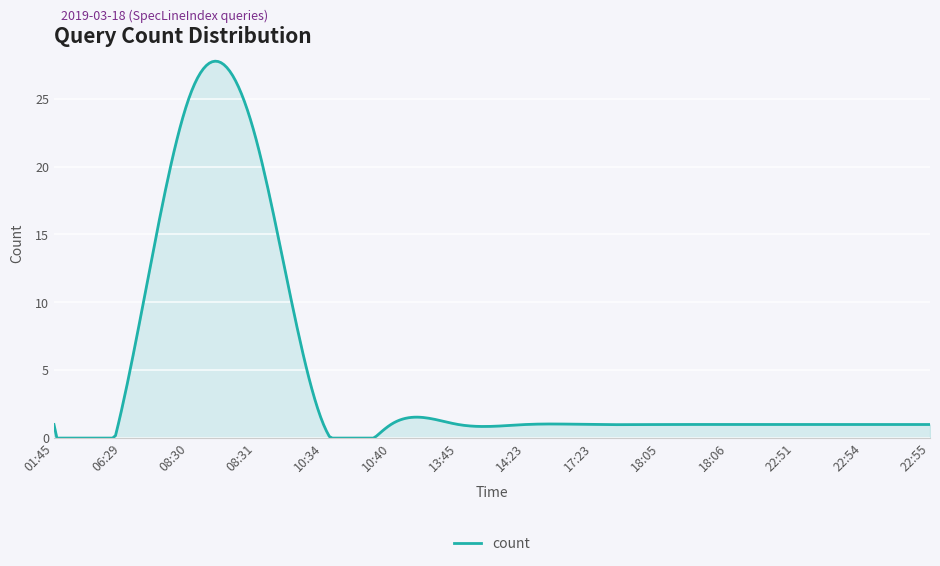

What is the maximum value shown in the chart?

27.8